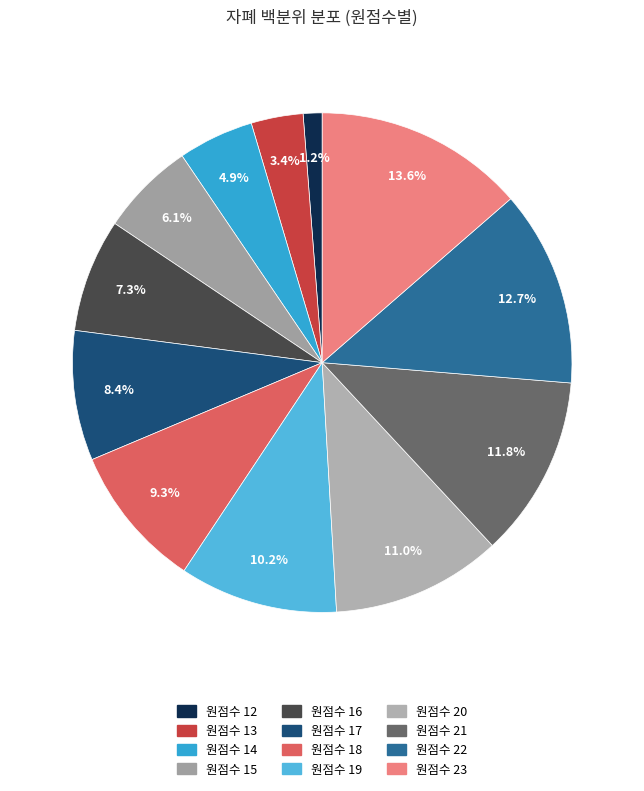

Is there any slice that represents more than half of the pie?

No